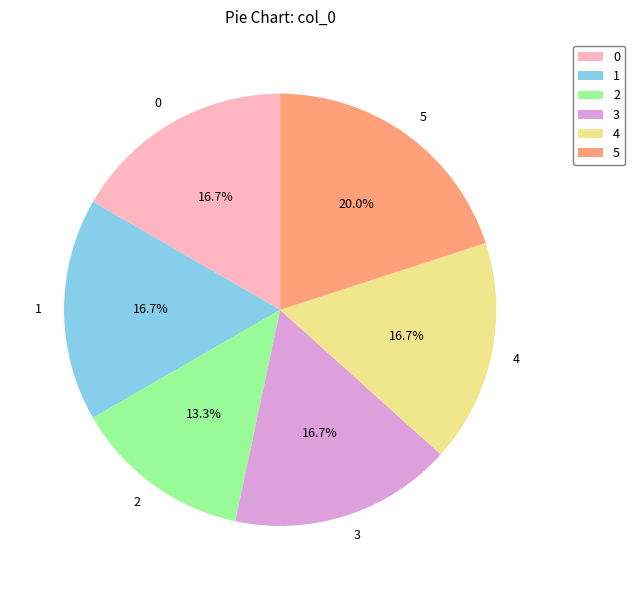

Count the number of slices in the pie.

6